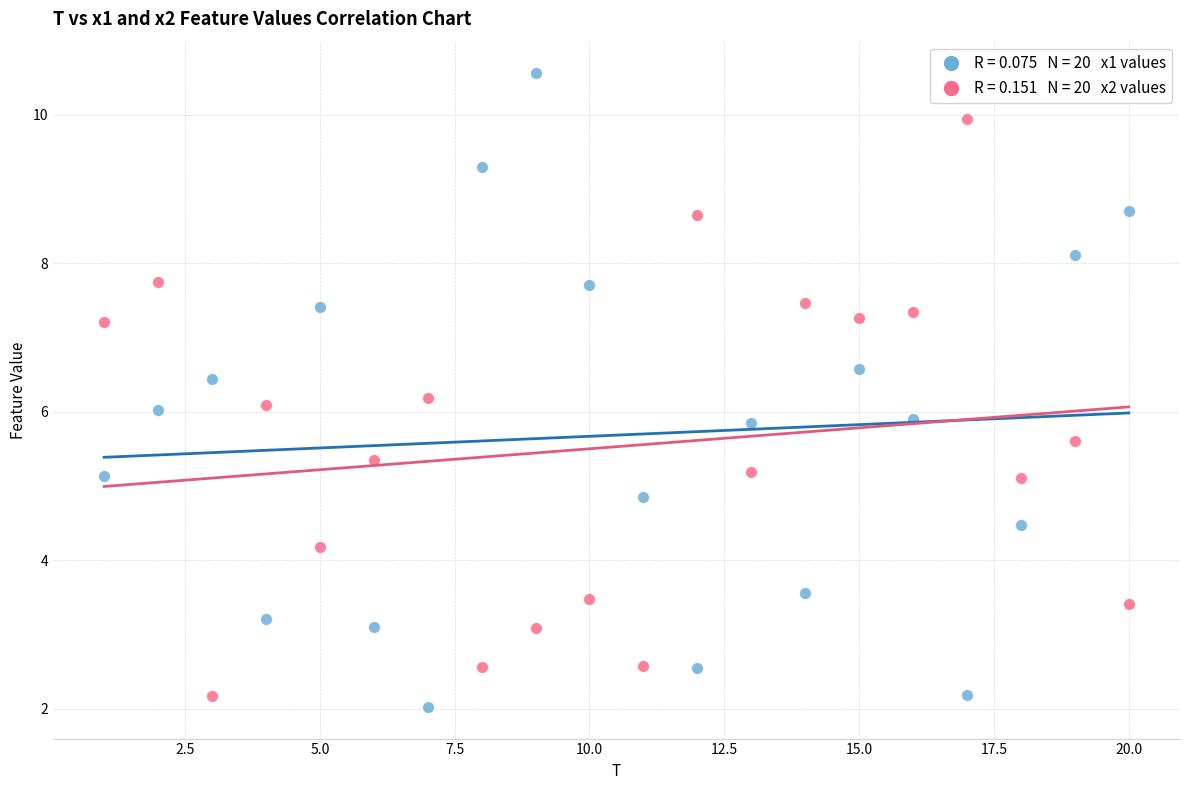

Across all data points, what is the range of X values (max minus min)?

19.0